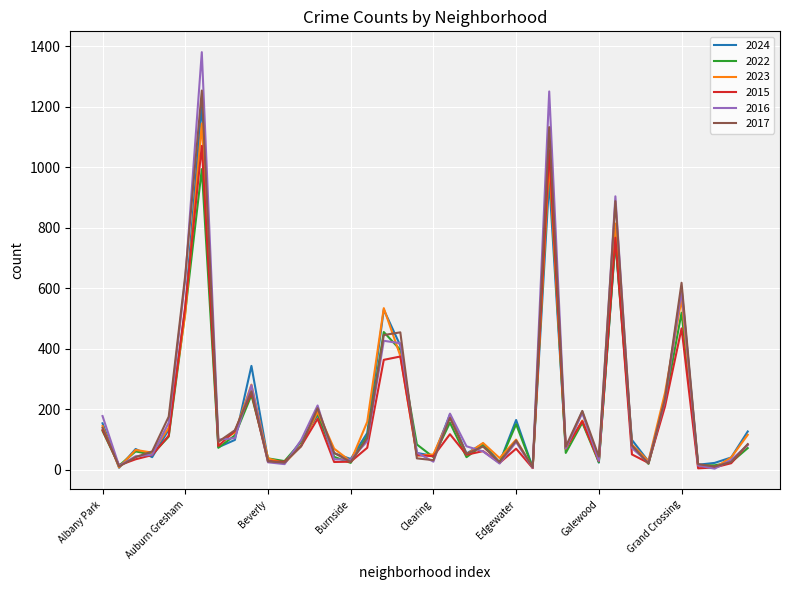

What is the greatest value displayed?

1381